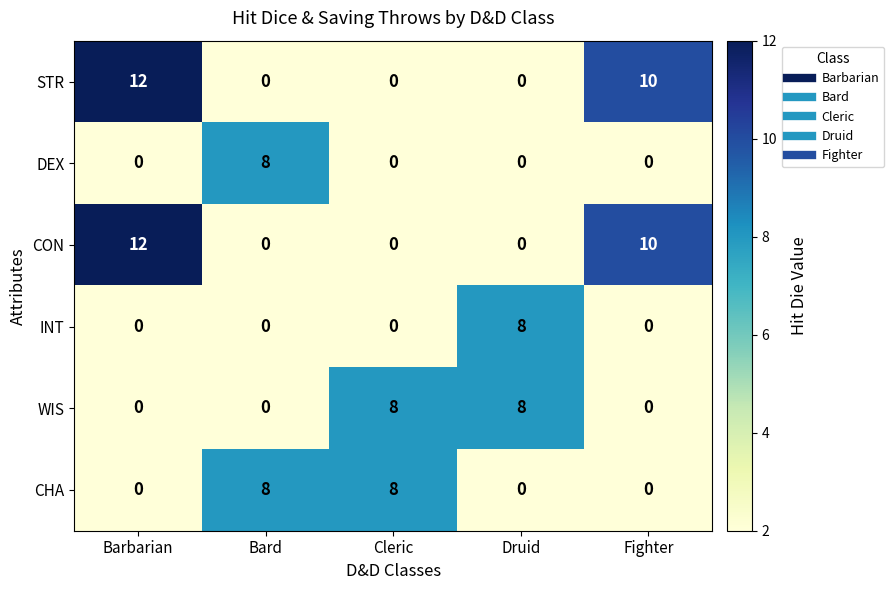

At how many categories does at least one series exceed 4?

5